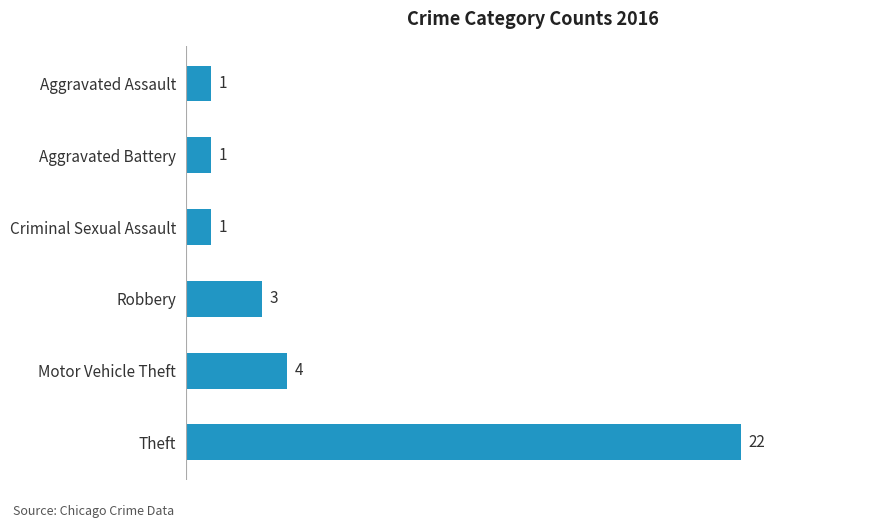

How many values are below 3?

3